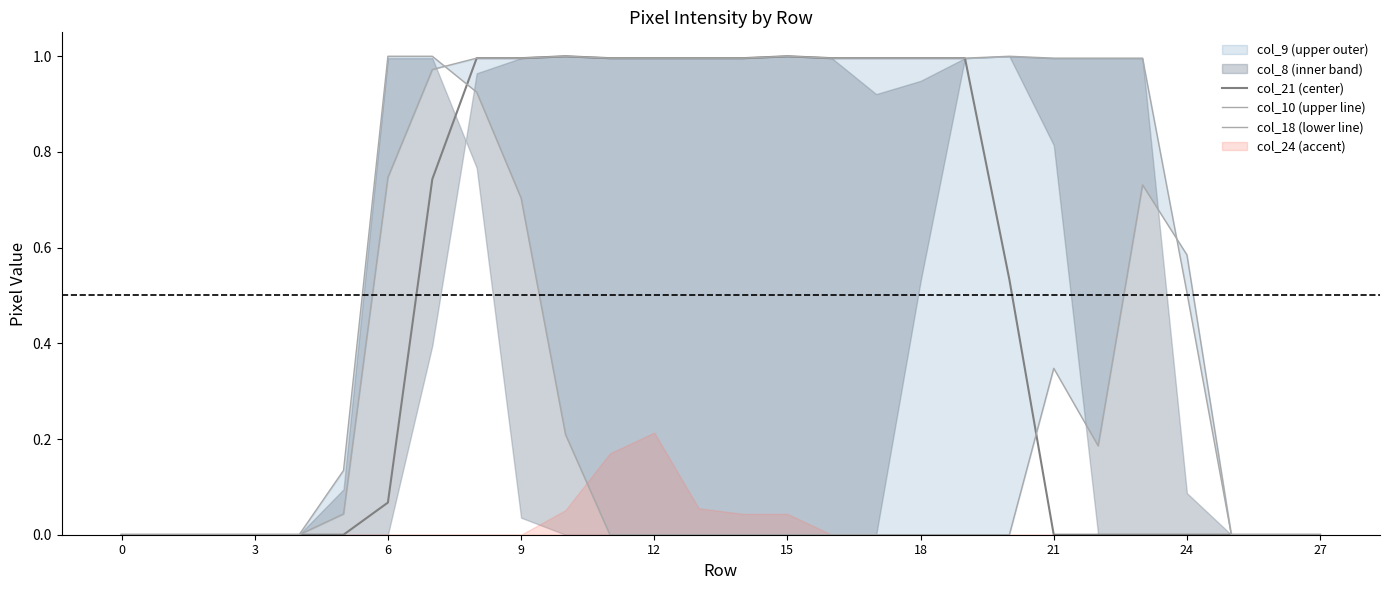

How many interior local peaks does the col_10 series have?

3